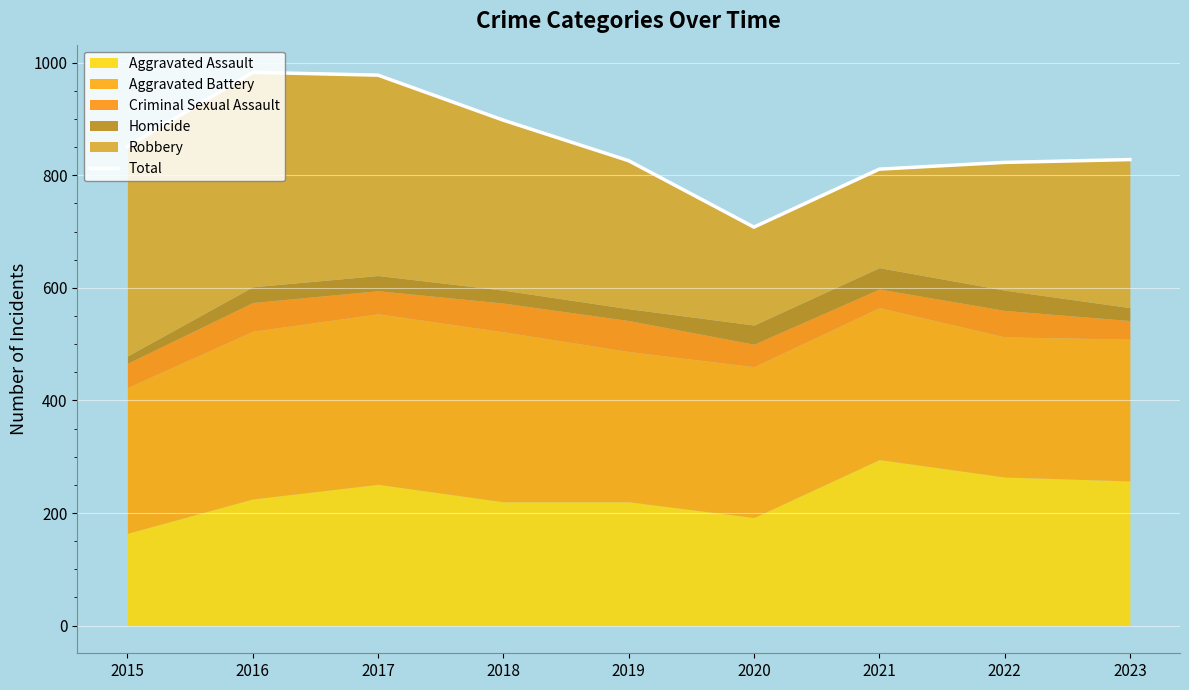

The chart shows a value of 978 at 2017. True or false?

True